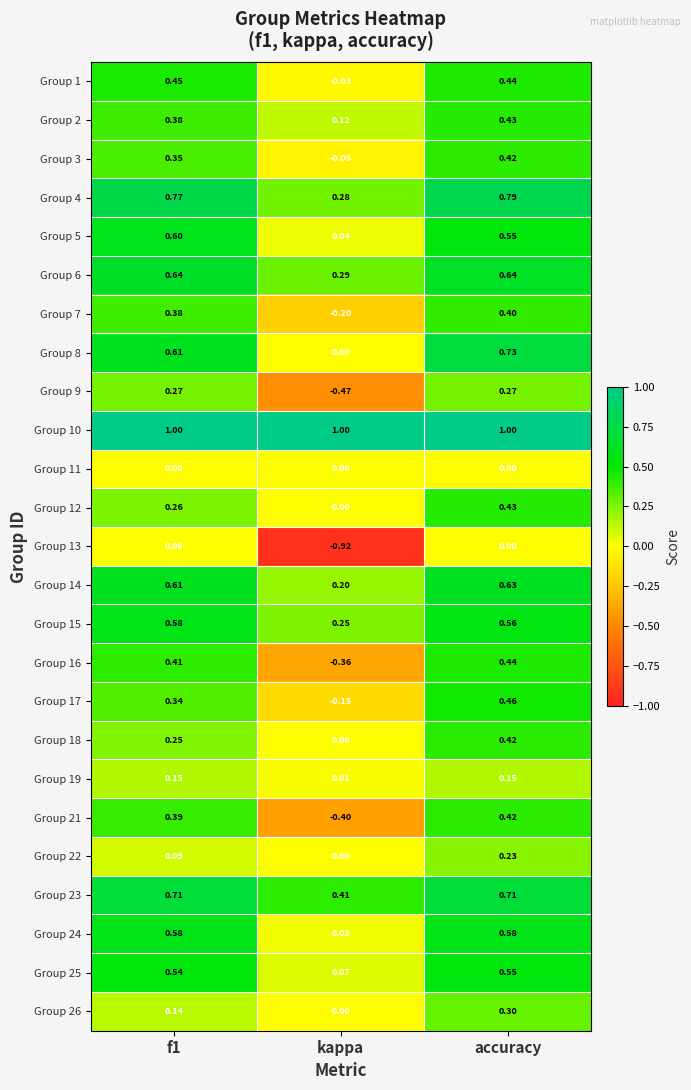

Which series changed the most between kappa and accuracy?

Group 13